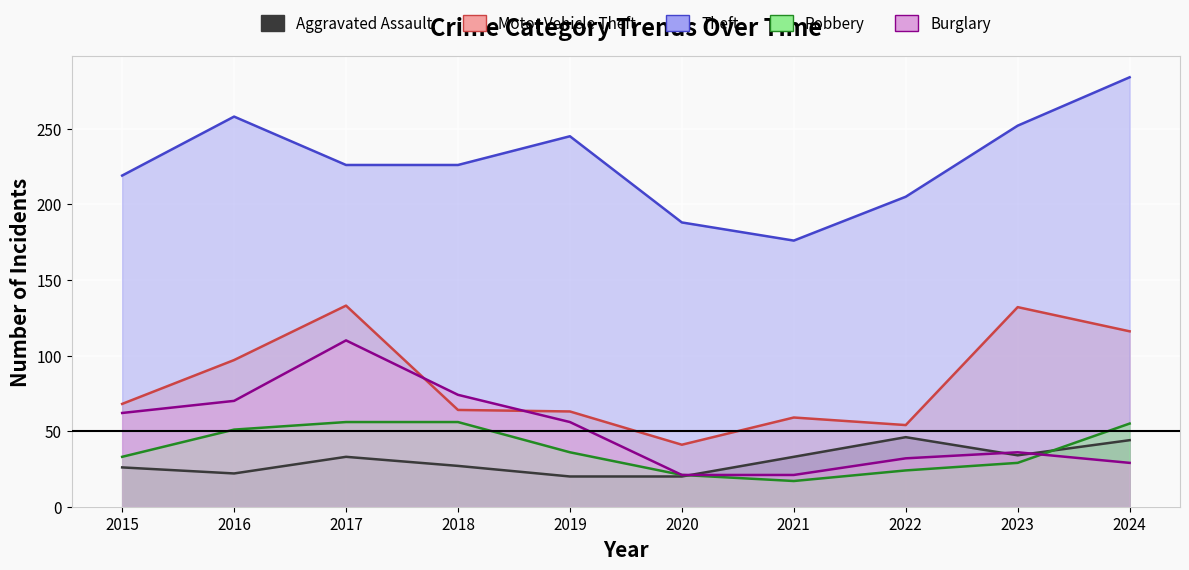

What is the difference between the highest and lowest values at 2023?

223